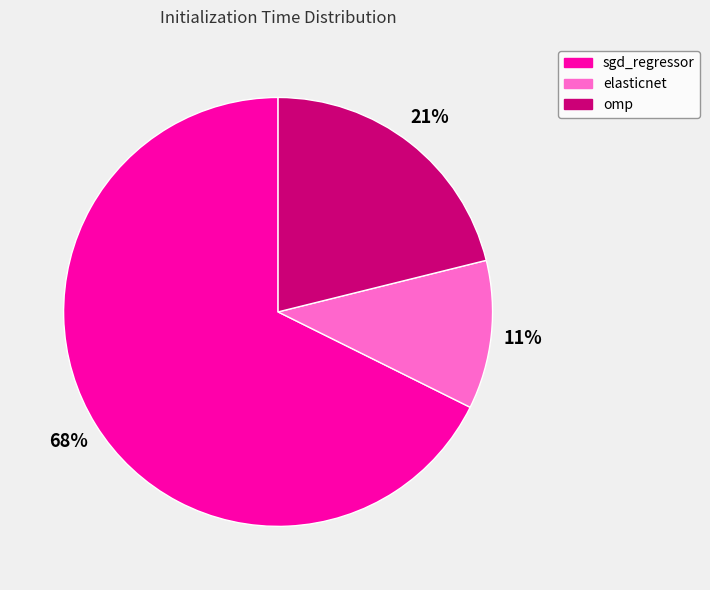

To the nearest percent, what percentage of the pie is elasticnet?

11%